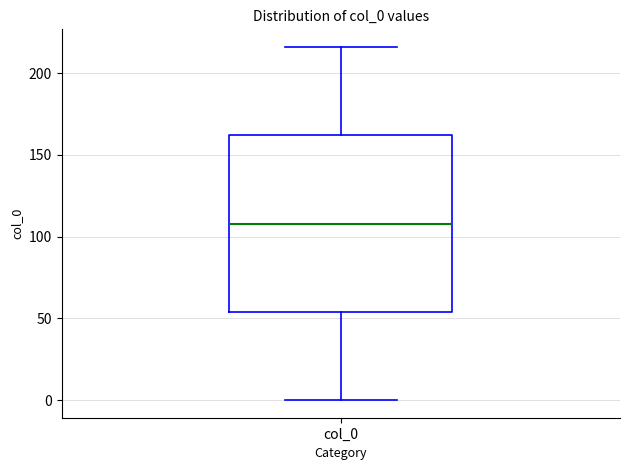

Read this box plot against the y-axis: the position of the median line, the range covered by the box, and the ends of both whiskers. The values are not printed on the chart, so give them approximately, as read against the axis.

median 110, box 55 to 160, whiskers 0 to 215